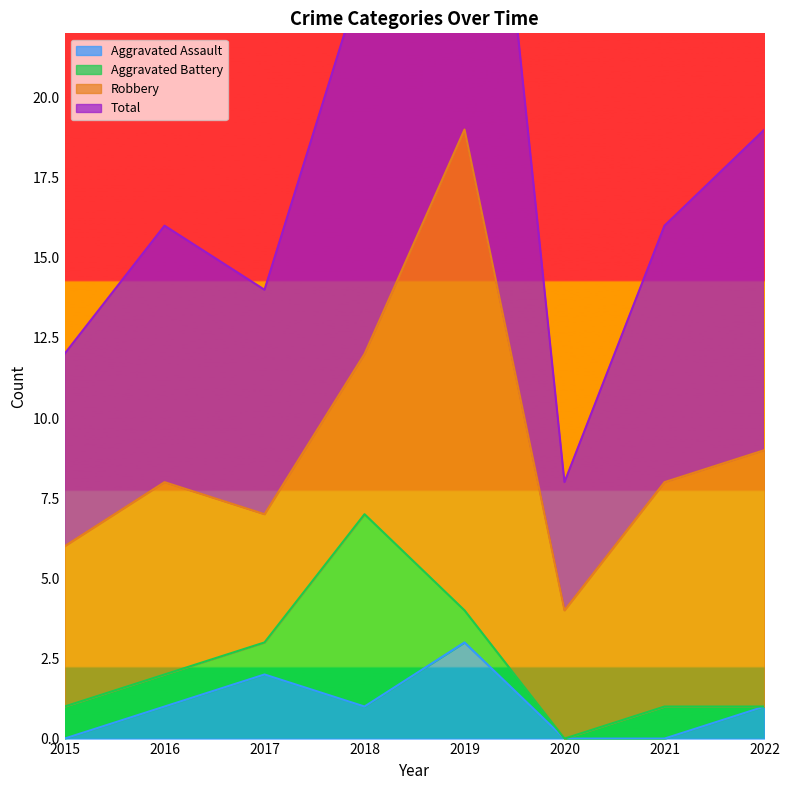

Is it true that Aggravated Assault equals 0 at 2015?

True